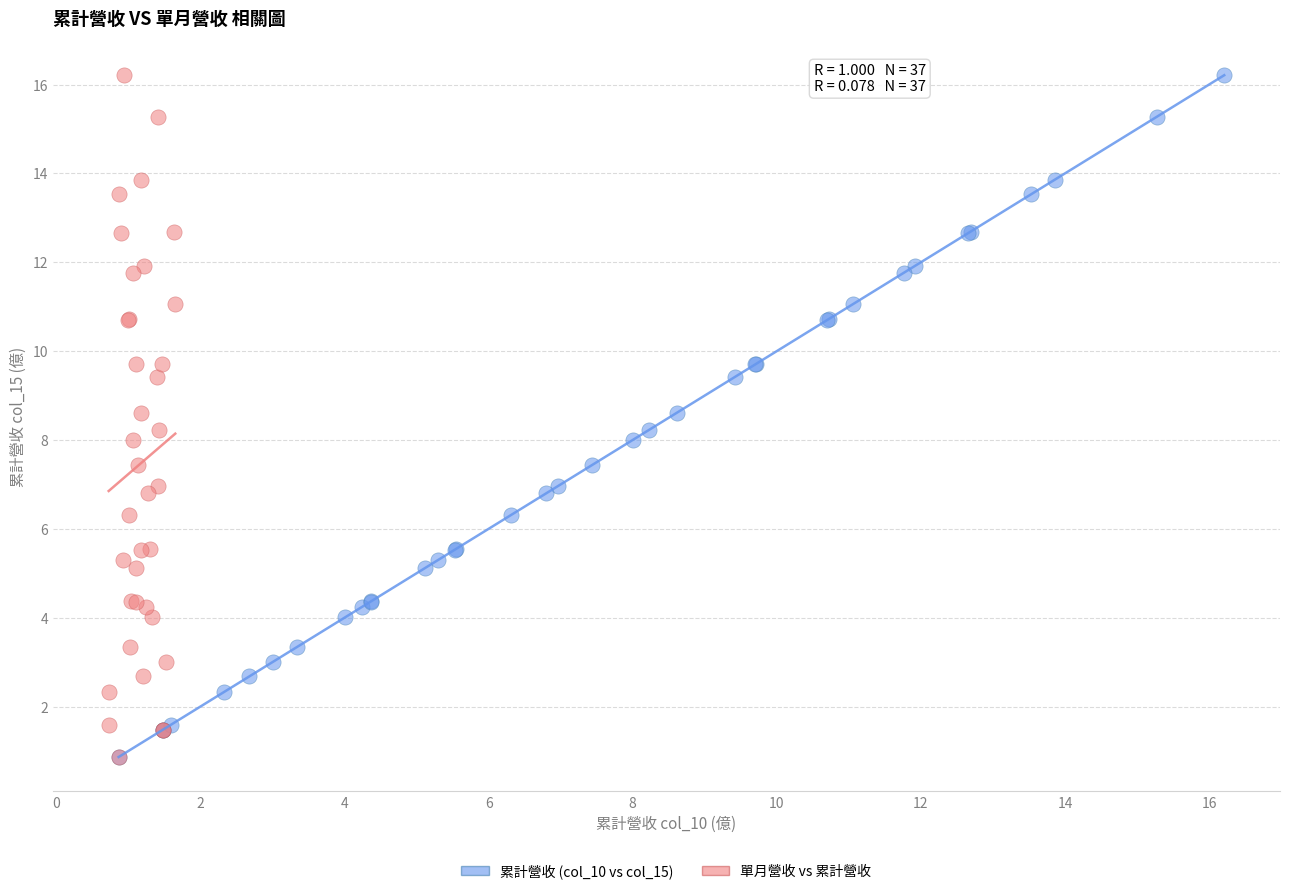

What are all the series names shown in the legend?

累計營收 (col_10 vs col_15), 單月營收 vs 累計營收